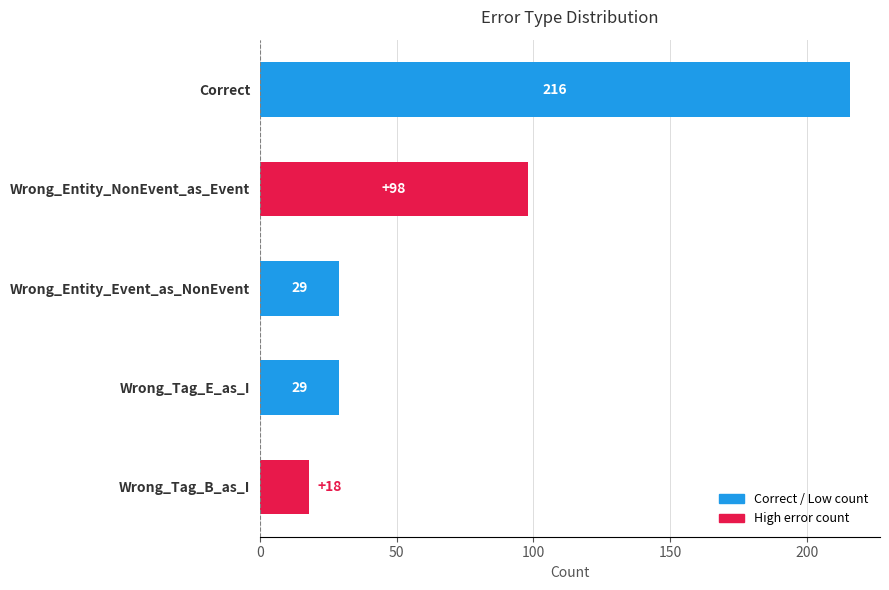

Which category has the lowest value across all series?

Wrong_Tag_B_as_I